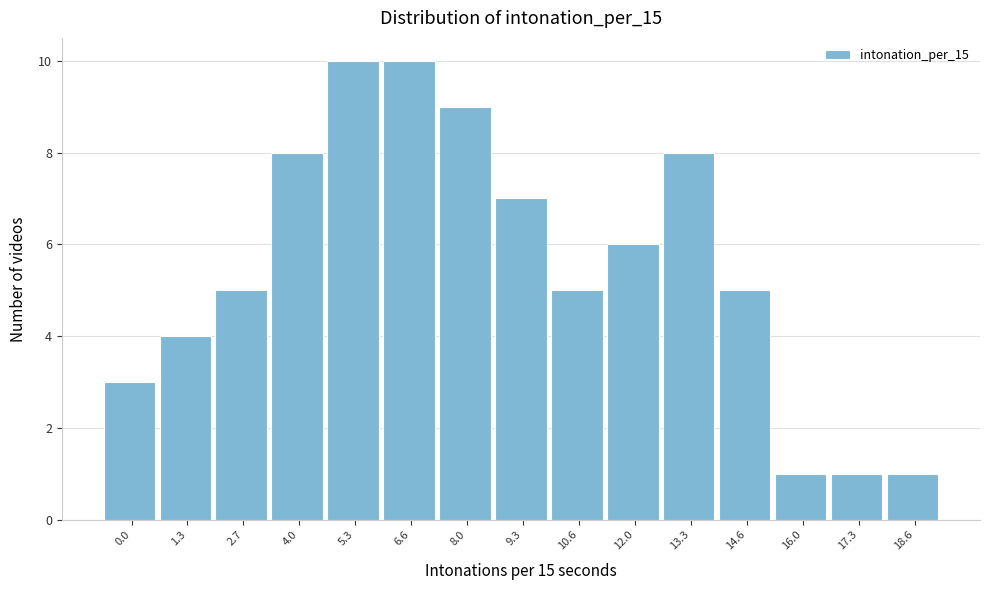

Reading left to right, what are all the values shown in this chart?

3	4	5	8	10	10	9	7	5	6	8	5	1	1	1